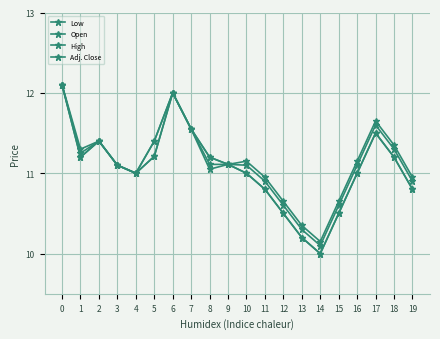

How many series are shown in this chart?

4